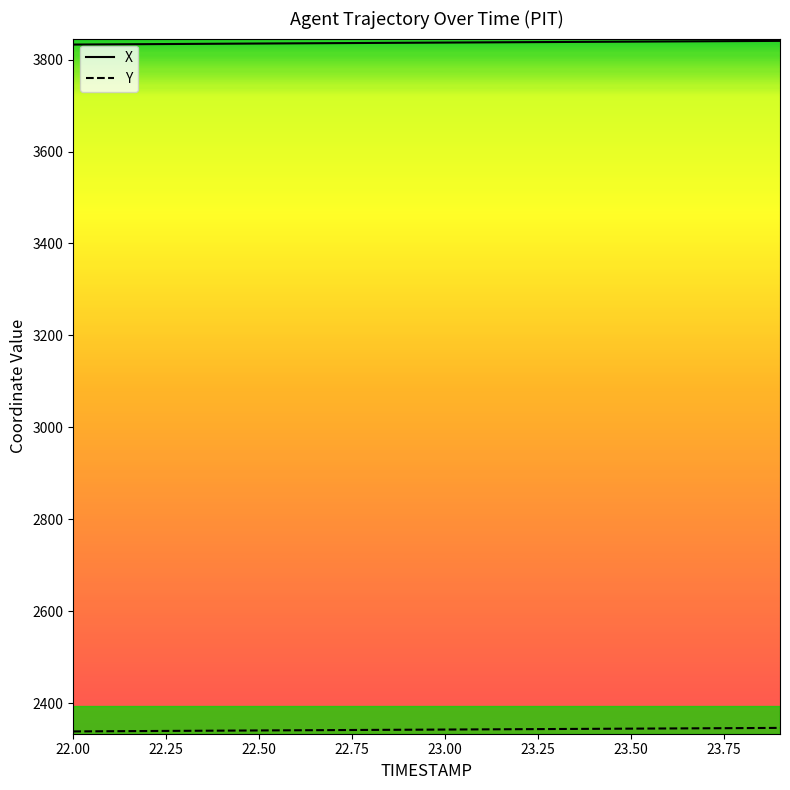

Which series has the largest total across all categories?

X